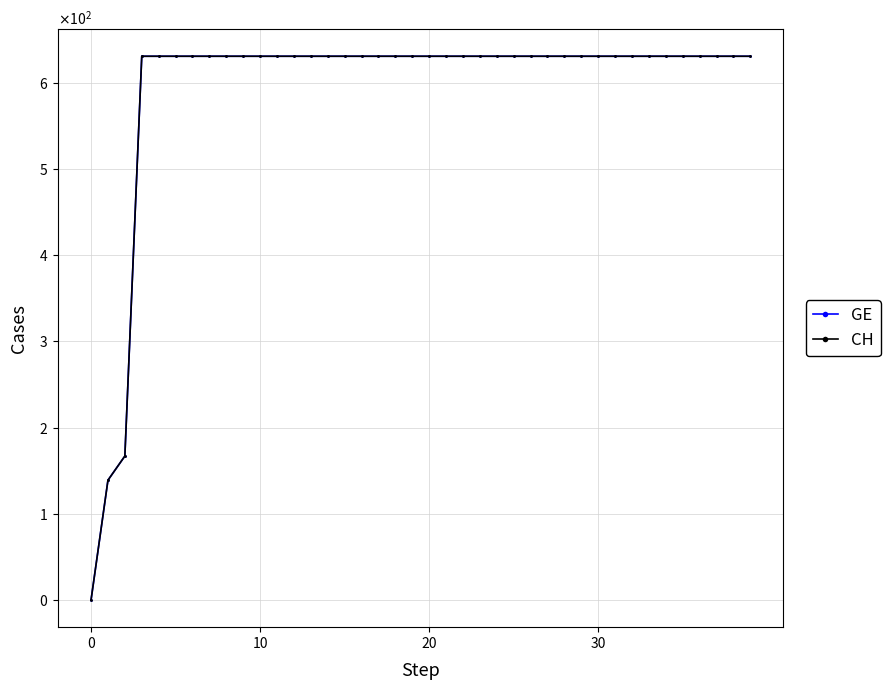

What are all the series names shown in the legend?

GE, CH